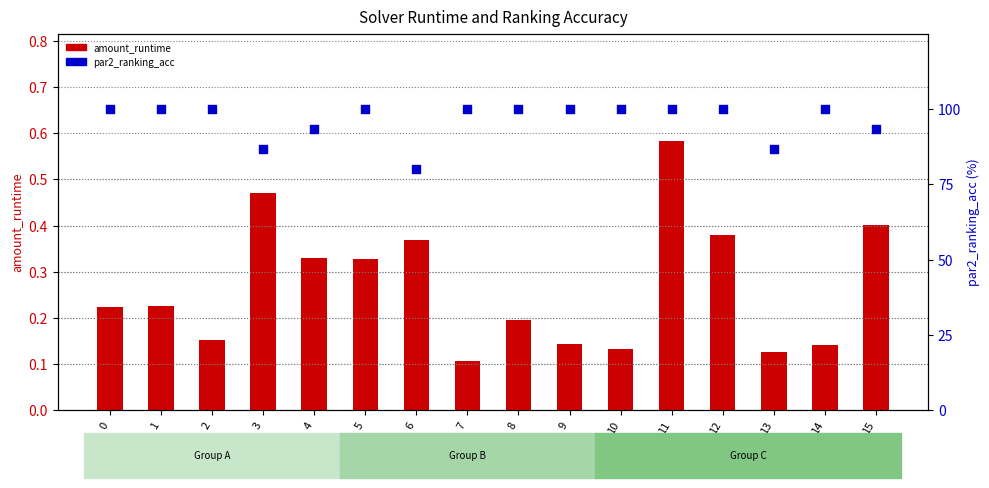

What are all the series names shown in the legend?

amount_runtime, par2_ranking_acc